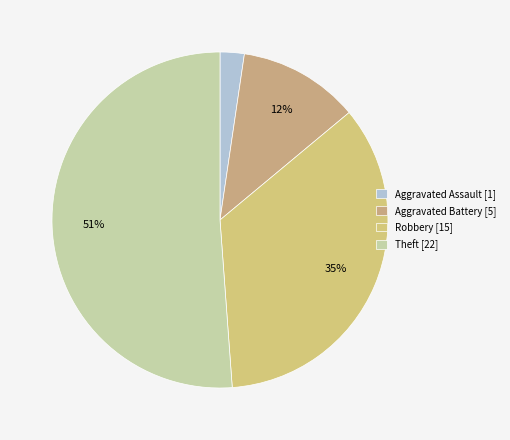

To the nearest percent, what is the average slice percentage?

25%